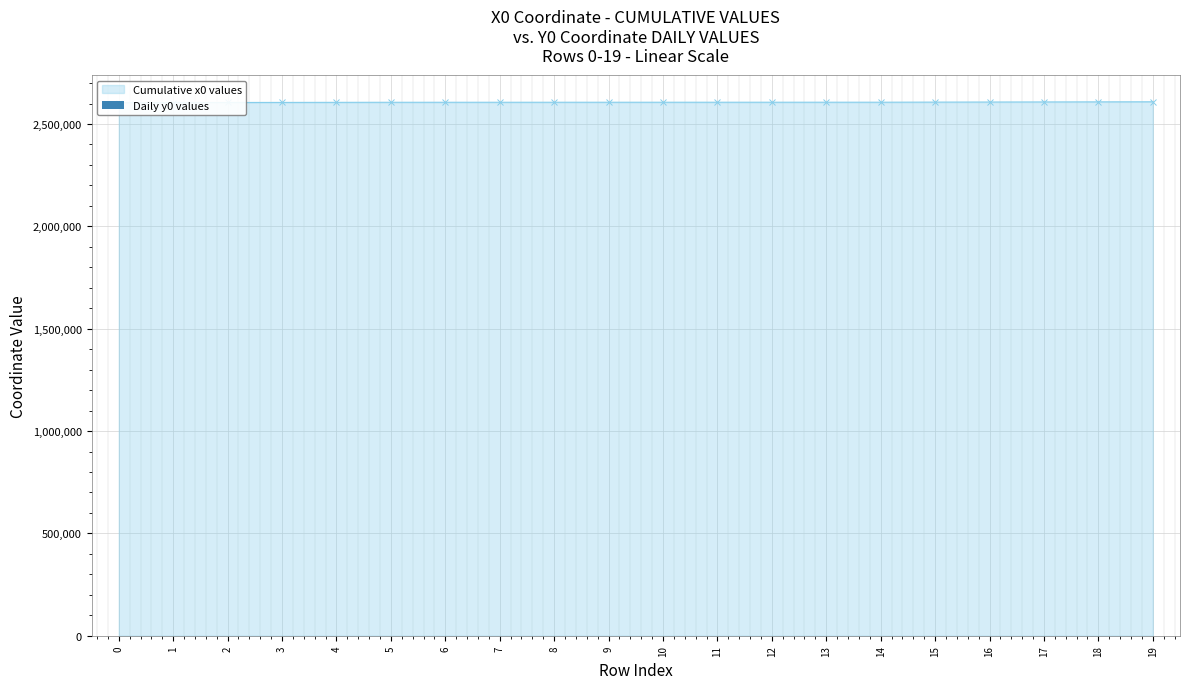

What is the change in value from 0 to 7?

-11.1